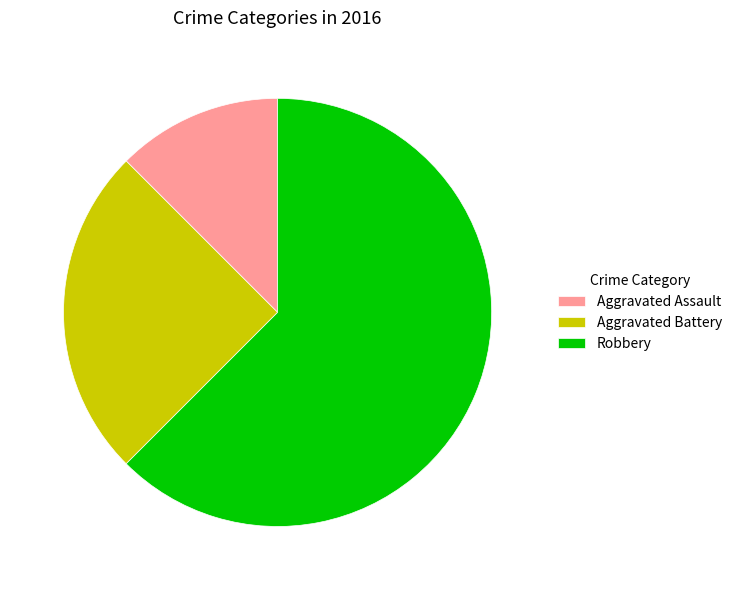

Is the sum of Robbery and Aggravated Battery greater than half?

Yes